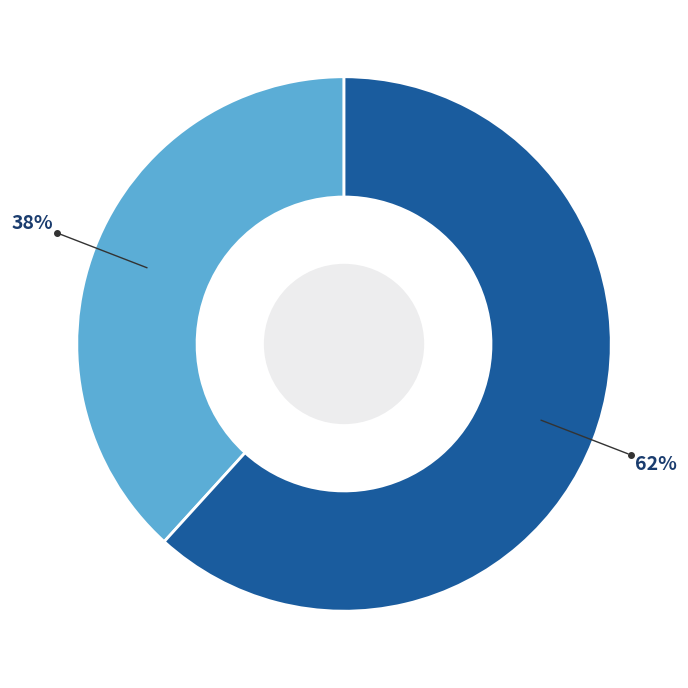

Does any single category account for the majority?

Yes